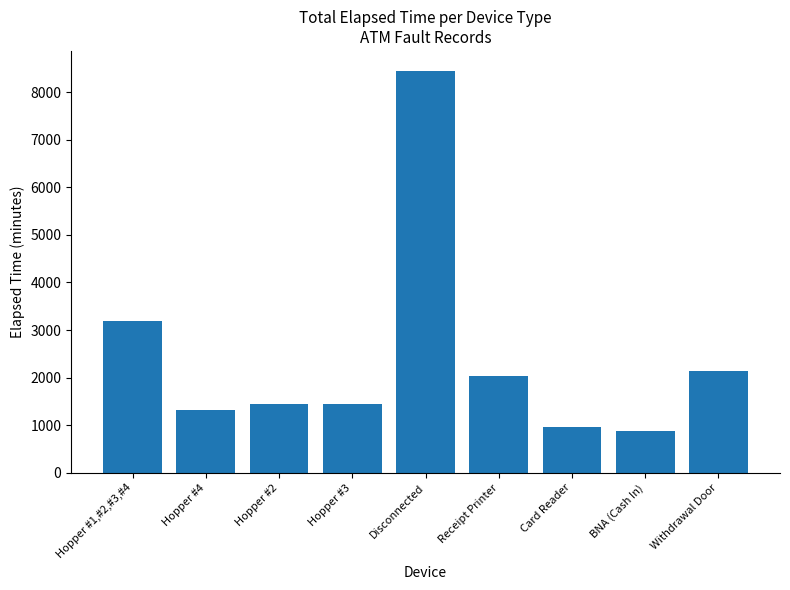

Is it true that the value at Receipt Printer is 2813?

False